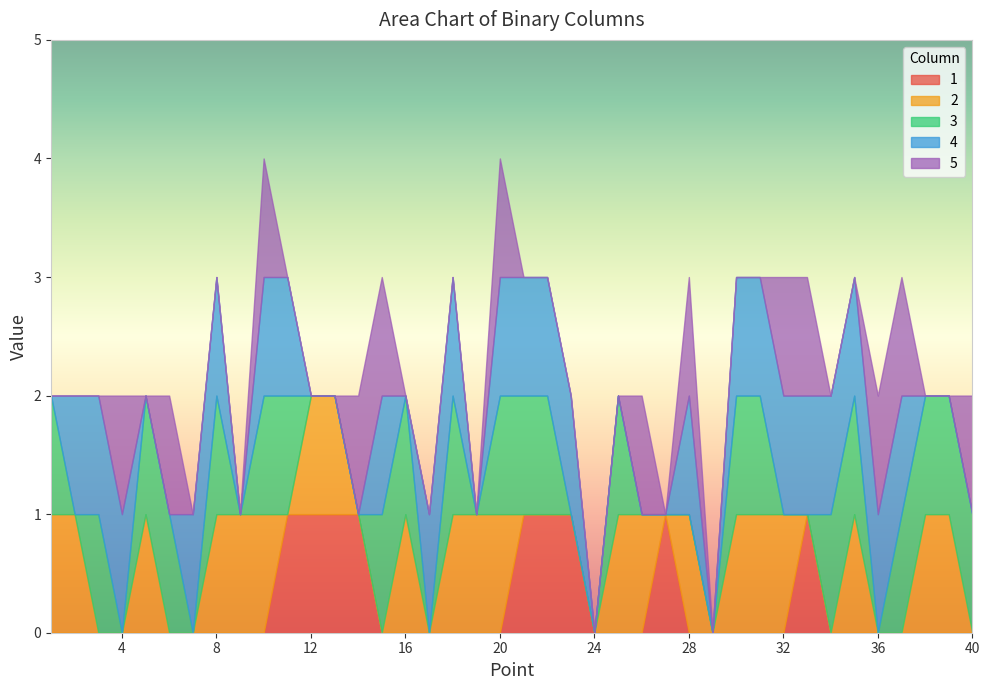

How many positive values does the 1 series have?

9